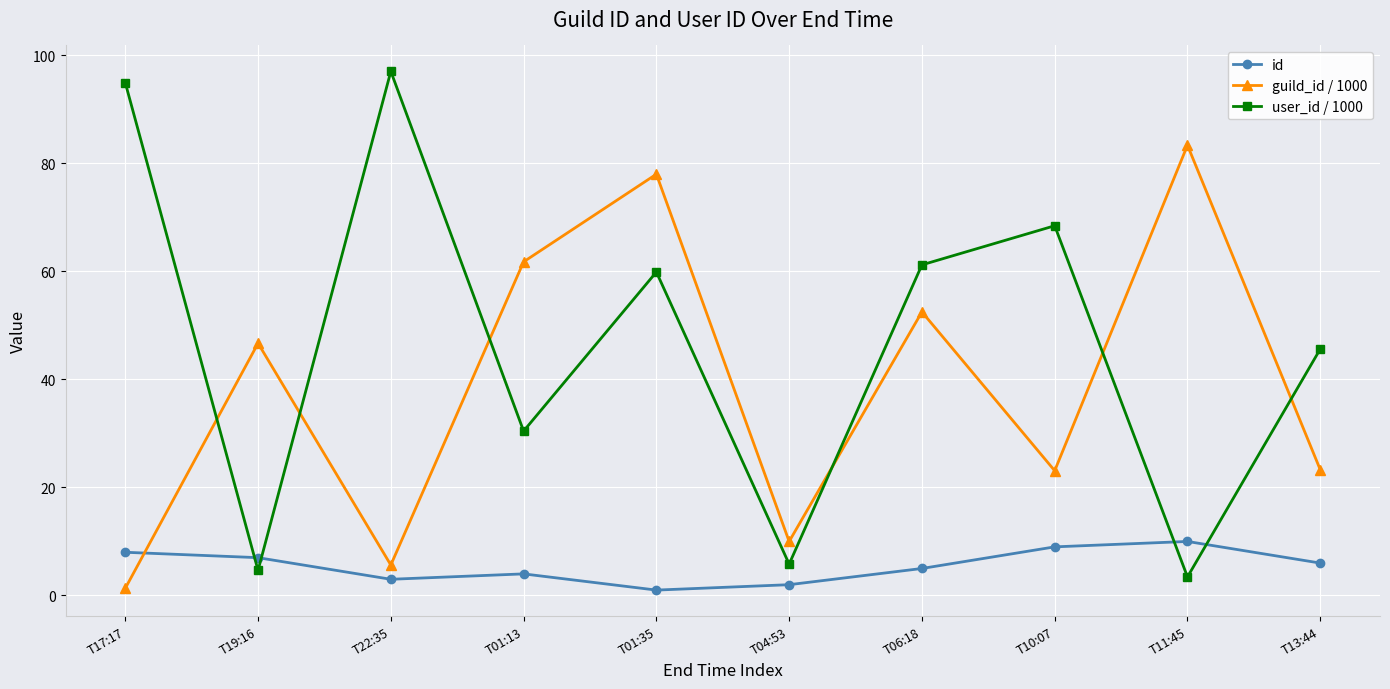

What is the label of the 7th point from the right?

T01:13